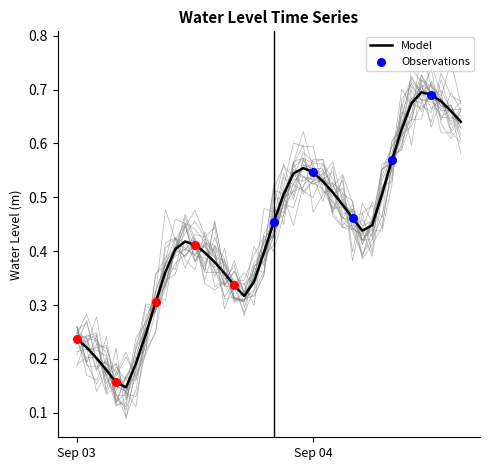

Between 2024-09-03 01:00:00 and 2024-09-03 10:00:00, which is larger?

2024-09-03 10:00:00